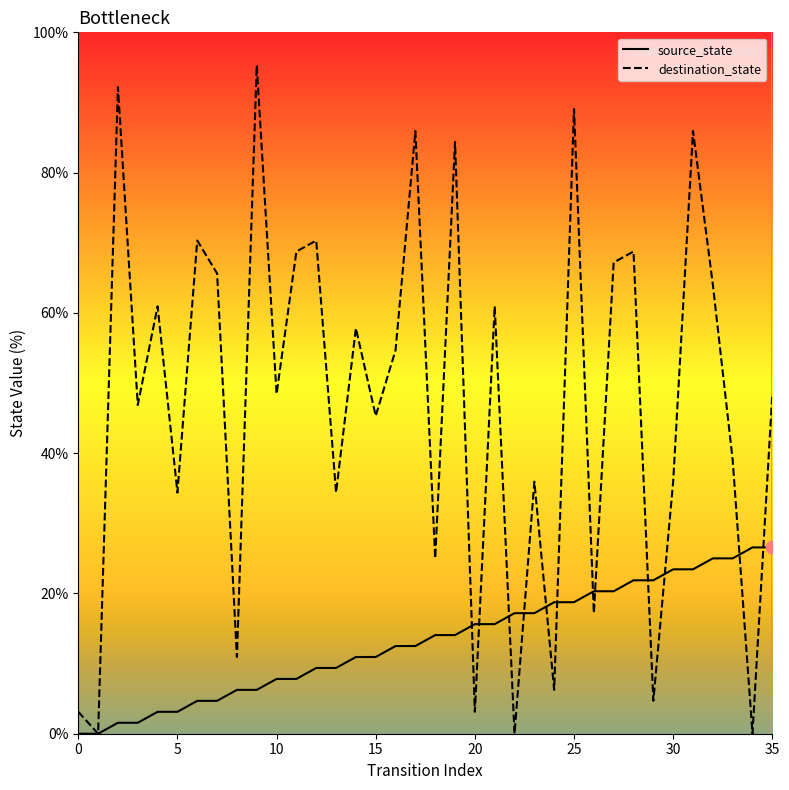

At which category is the sum across all series the highest?

31